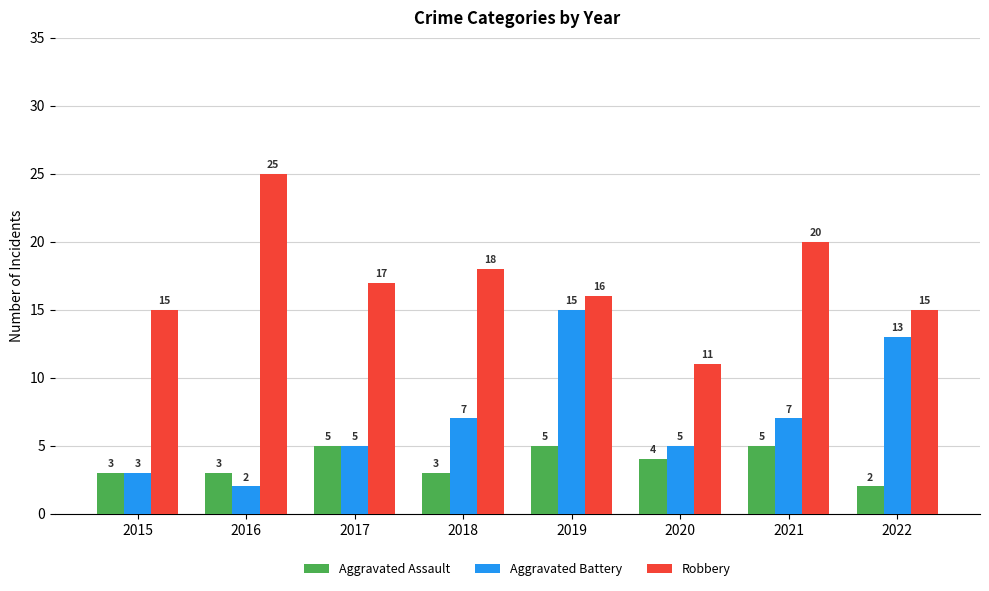

Rank the series by their maximum value, from lowest to highest.

Aggravated Assault, Aggravated Battery, Robbery